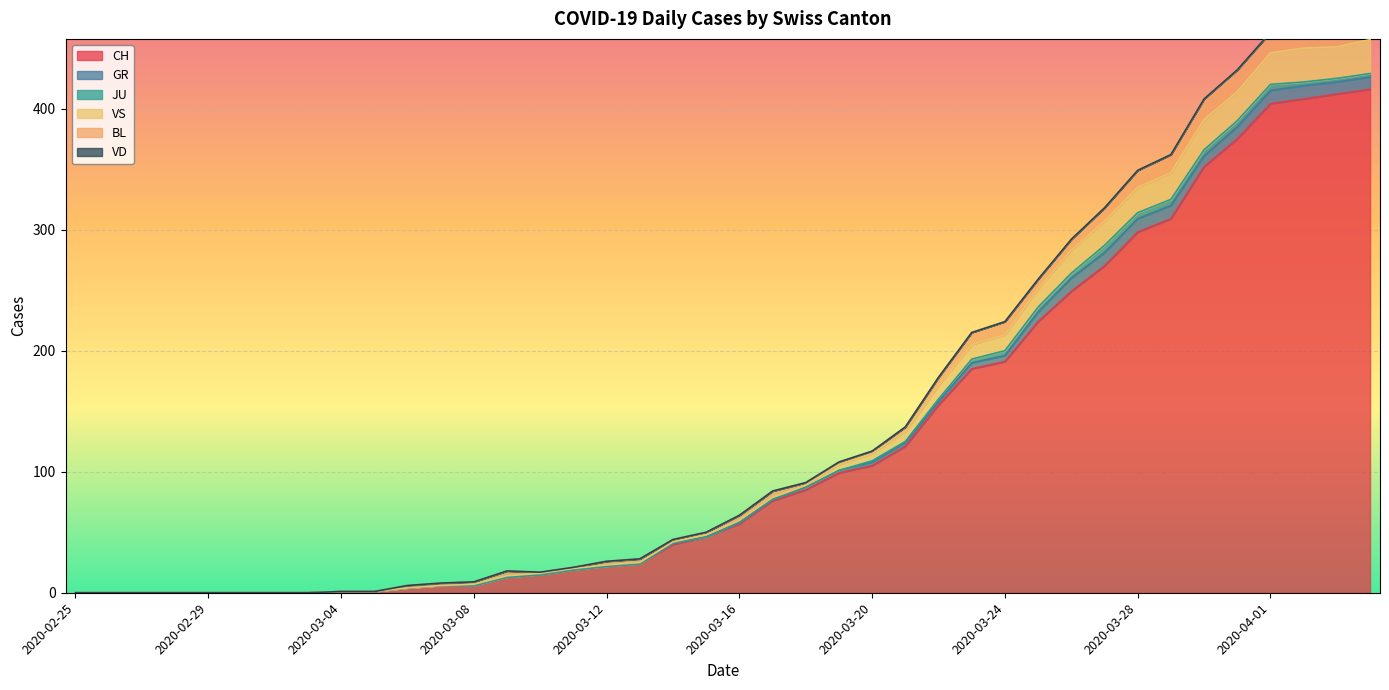

True or false: JU has a value of 0 at 2020-03-18.

True